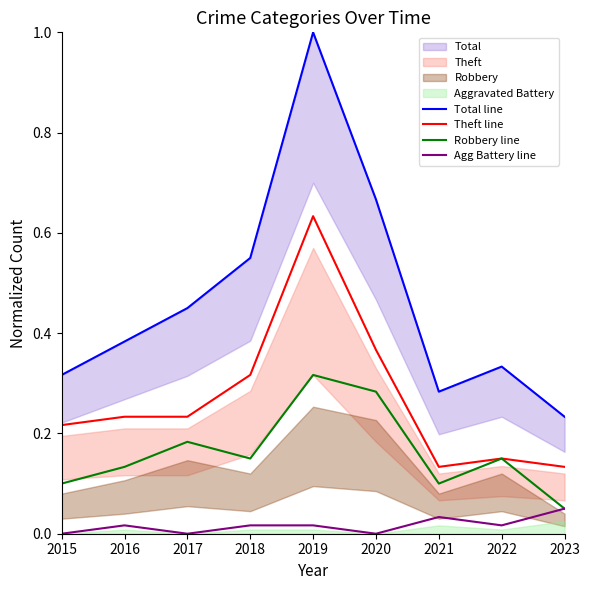

At which category does Total line reach its first local valley?

2021